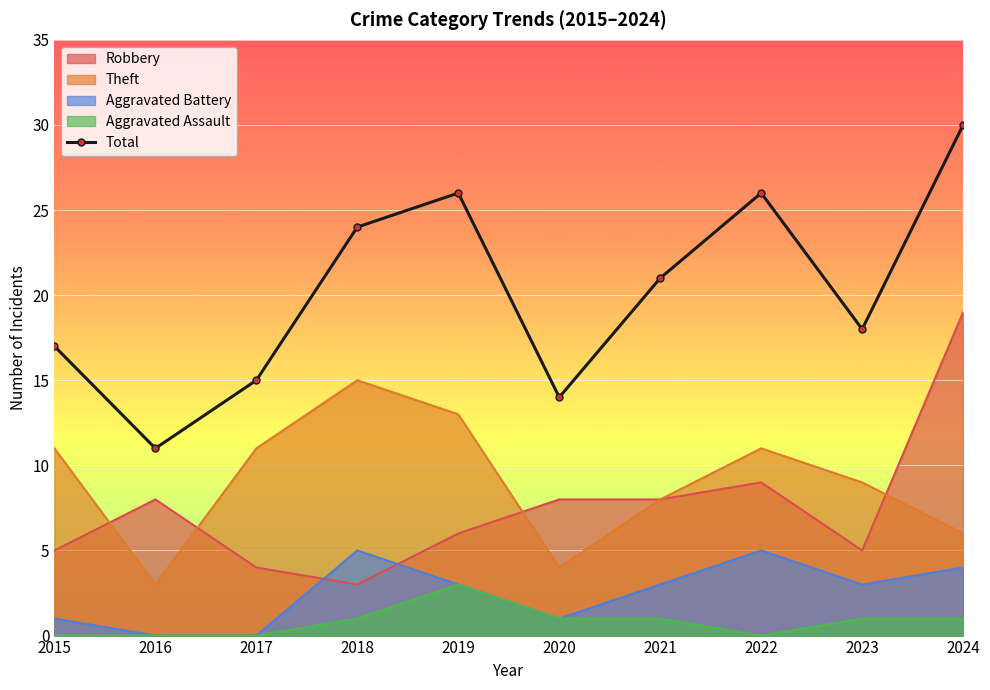

Where is the first local minimum?

2016